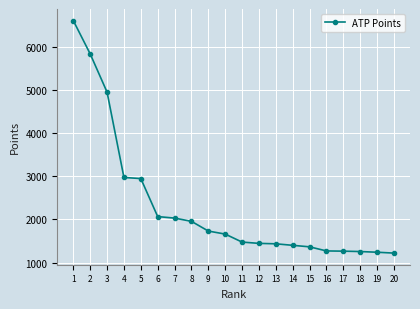

The value at 13 is 1435. True or false?

True